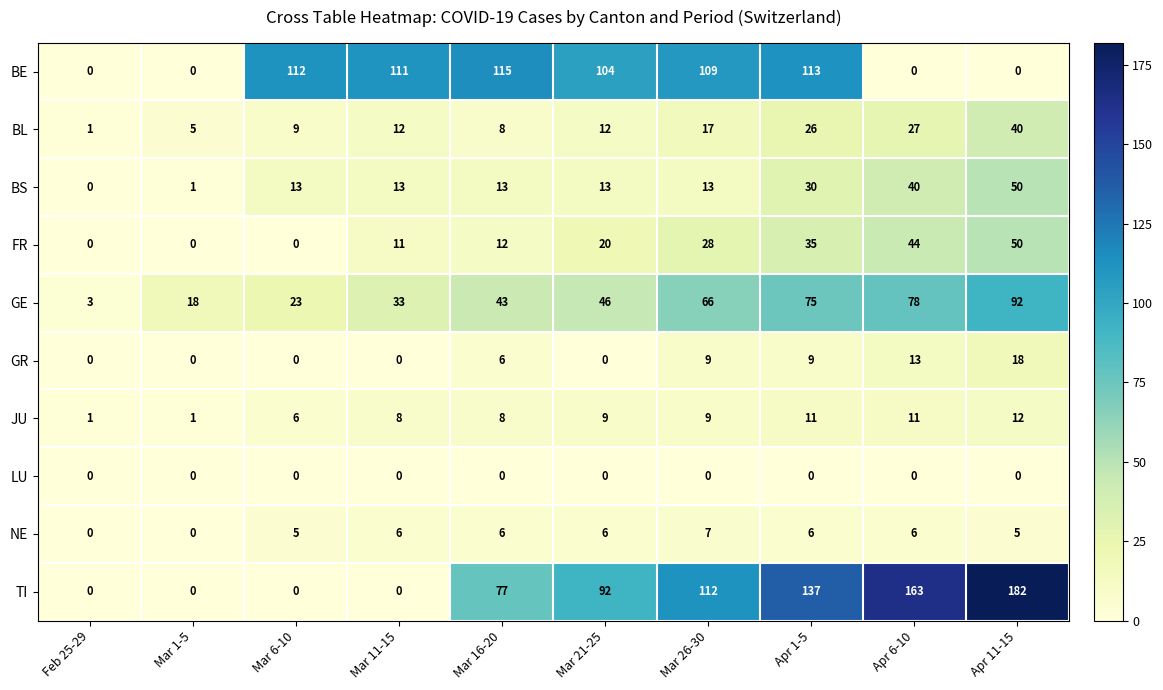

At how many categories does at least one series exceed 83?

8